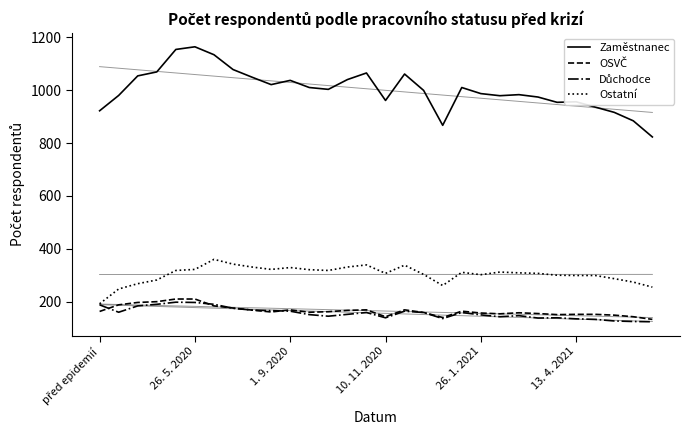

Is it true that Ostatní equals 471 at 26. 5. 2020?

False